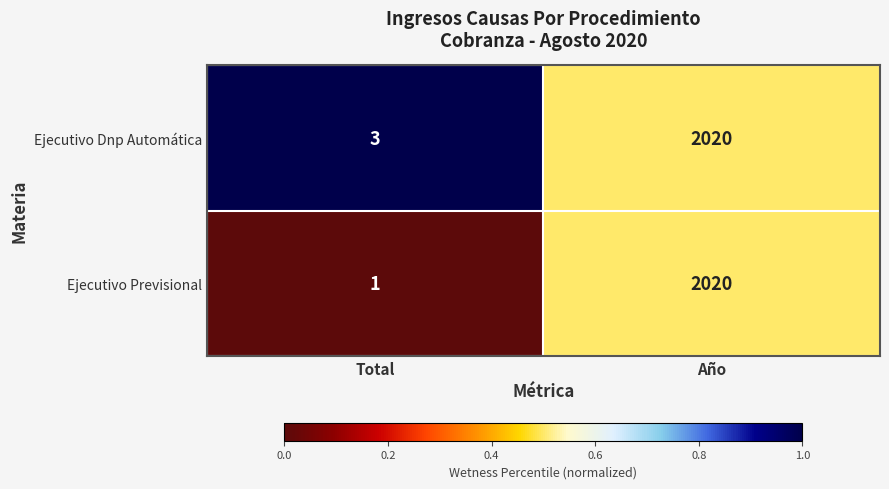

Is it true that Ejecutivo Dnp Automática equals 3 at Total?

True